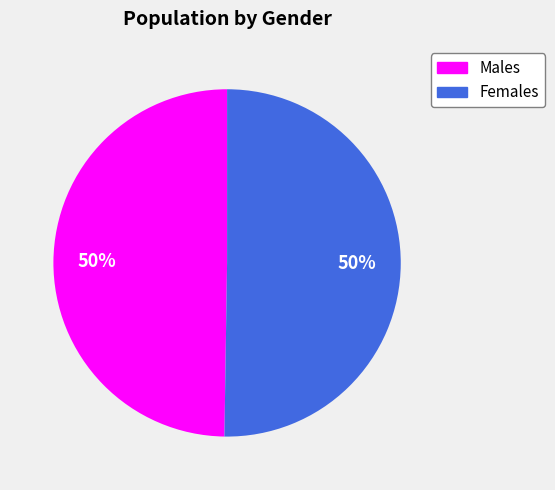

To the nearest percent, what is the average slice percentage?

50%